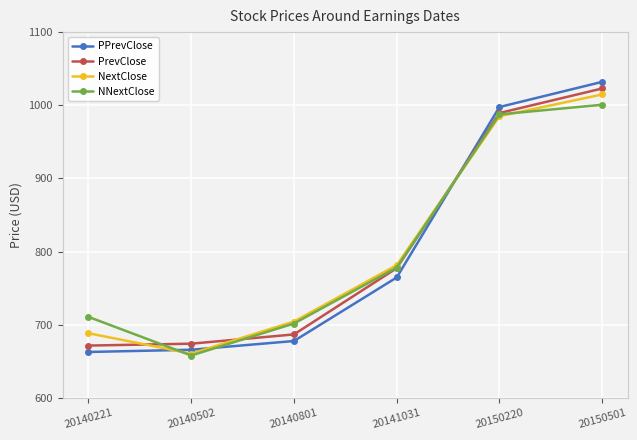

What is the value of the NextClose point at the 2nd from the left?

660.3